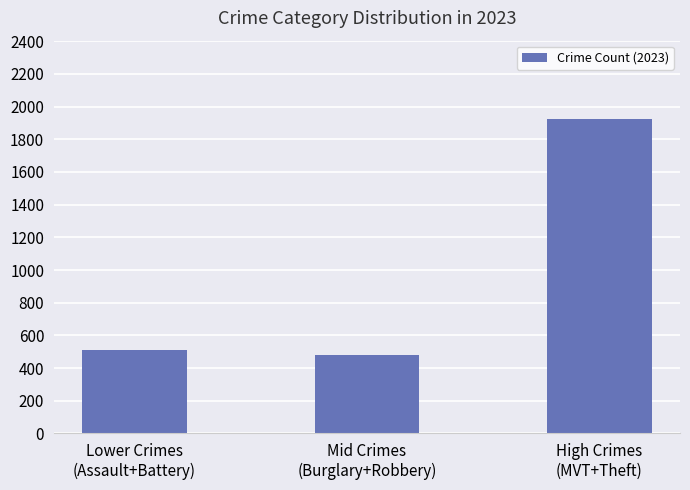

Where is the data nearest to the value 1202?

Lower Crimes
(Assault+Battery)